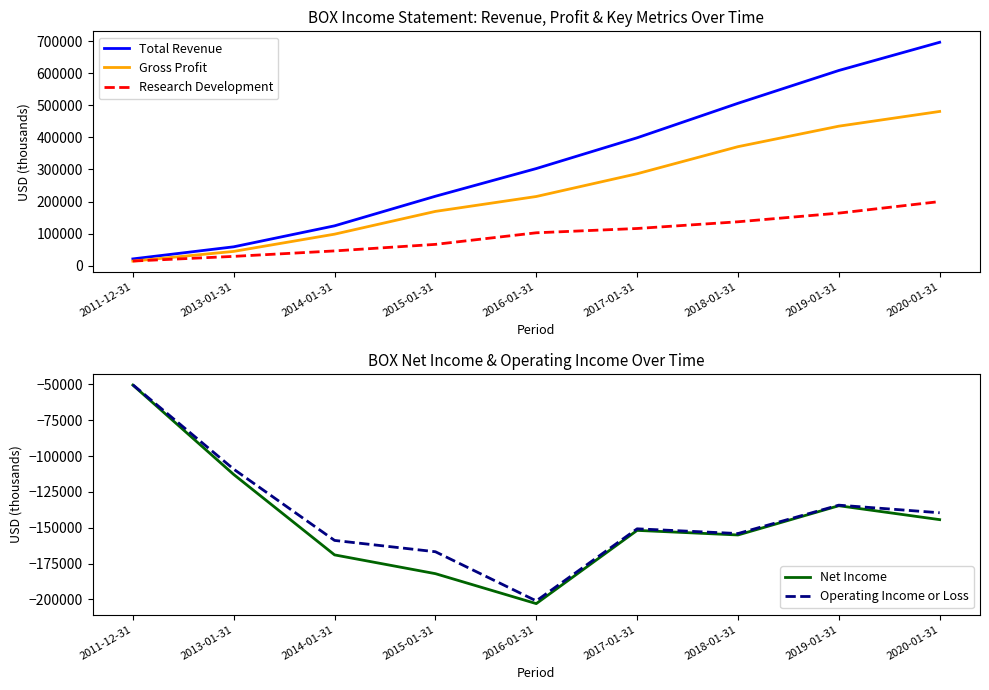

Which category has the lowest value in the Net Income series?

2016-01-31